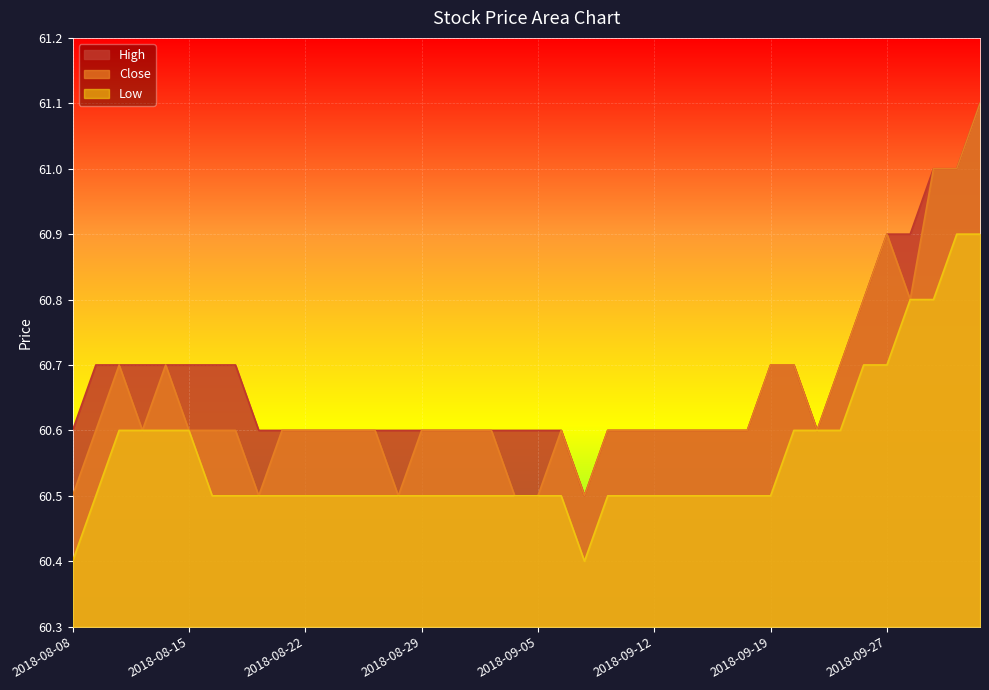

Reading right to left, transcribe all the data shown in this chart.

High: 61.1	61.0	61.0	60.9	60.9	60.8	60.7	60.6	60.7	60.7	60.6	60.6	60.6	60.6	60.6	60.6	60.6	60.5	60.6	60.6	60.6	60.6	60.6	60.6	60.6	60.6	60.6	60.6	60.6	60.6	60.6	60.6	60.7	60.7	60.7	60.7	60.7	60.7	60.7	60.6
Close: 61.1	61.0	61.0	60.8	60.9	60.8	60.7	60.6	60.7	60.7	60.6	60.6	60.6	60.6	60.6	60.6	60.6	60.5	60.6	60.5	60.5	60.6	60.6	60.6	60.6	60.5	60.6	60.6	60.6	60.6	60.6	60.5	60.6	60.6	60.6	60.7	60.6	60.7	60.6	60.5
Low: 60.9	60.9	60.8	60.8	60.7	60.7	60.6	60.6	60.6	60.5	60.5	60.5	60.5	60.5	60.5	60.5	60.5	60.4	60.5	60.5	60.5	60.5	60.5	60.5	60.5	60.5	60.5	60.5	60.5	60.5	60.5	60.5	60.5	60.5	60.6	60.6	60.6	60.6	60.5	60.4